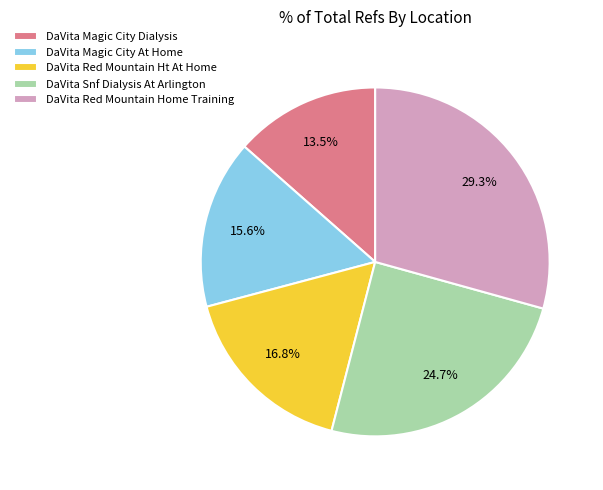

To the nearest percent, what percentage of the pie is DaVita Snf Dialysis At Arlington?

25%